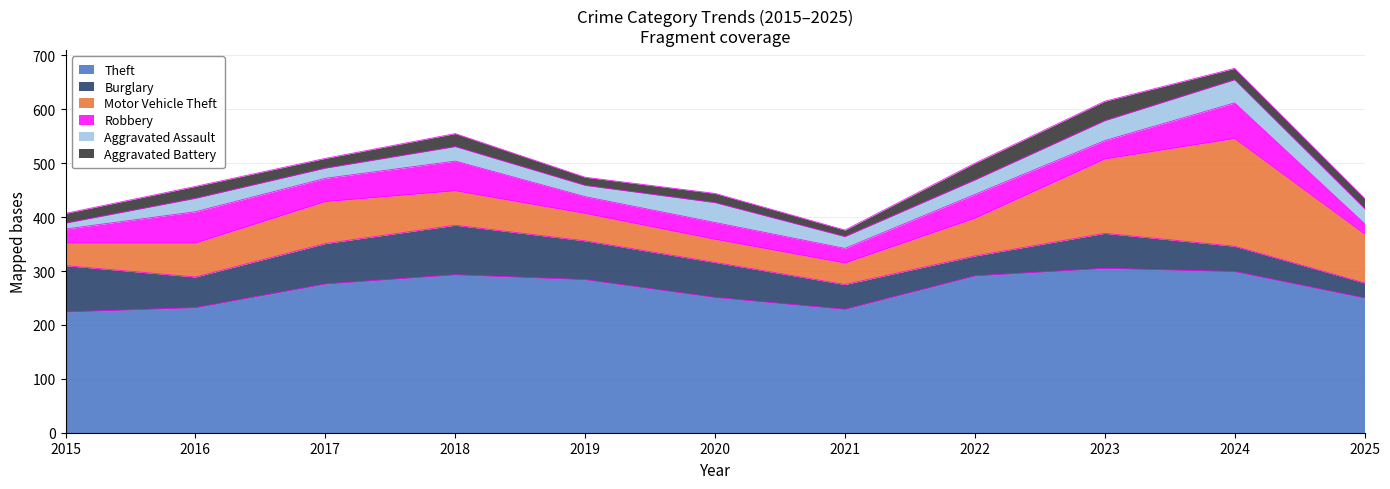

What is the maximum value shown in the chart?

305